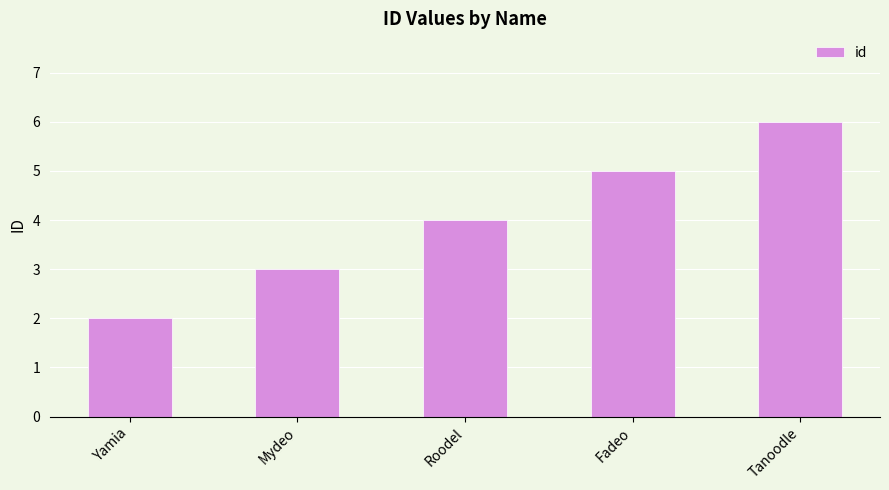

Rank the categories by value from lowest to highest.

Yamia, Mydeo, Roodel, Fadeo, Tanoodle